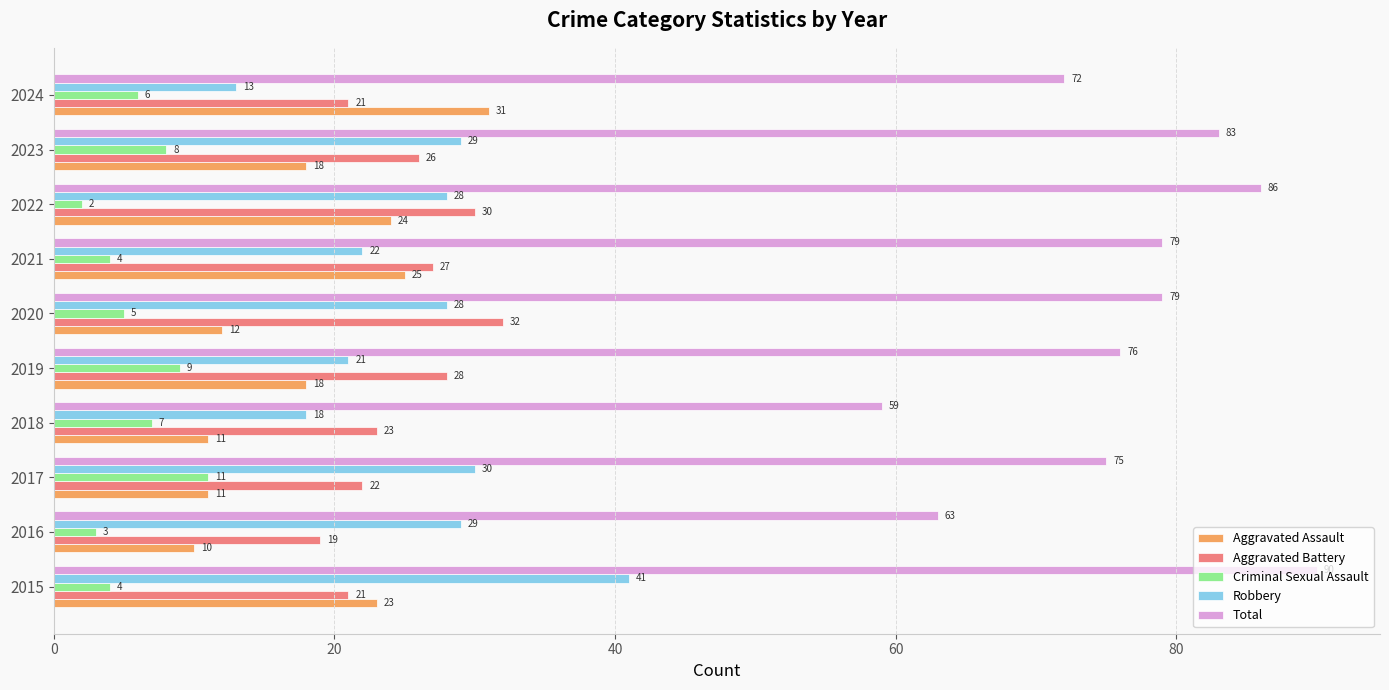

The value of Total at 2018 is 91. True or false?

False